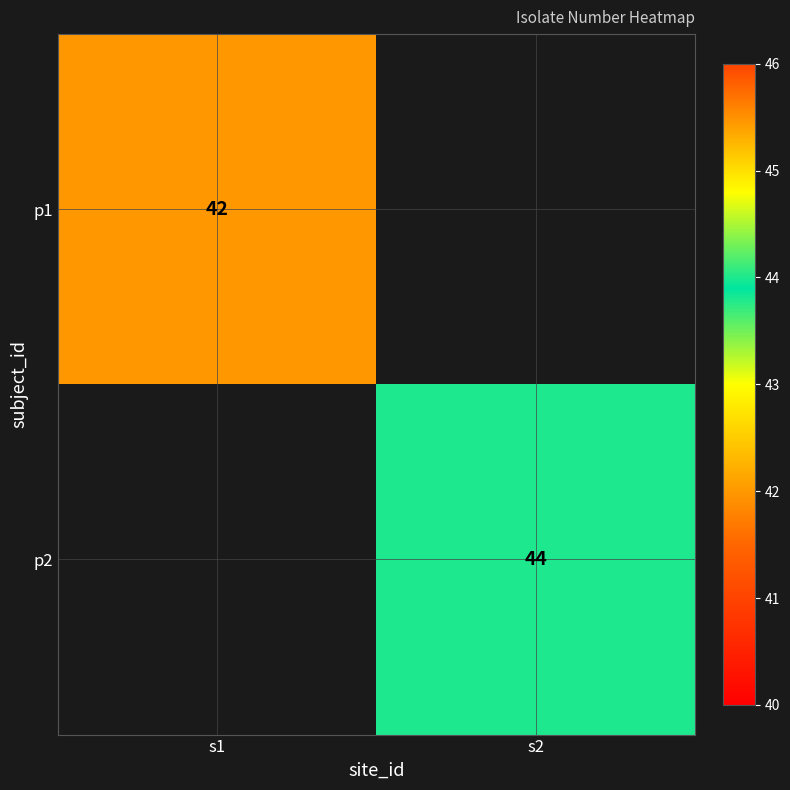

At which category does the chart reach its minimum across all series?

s1